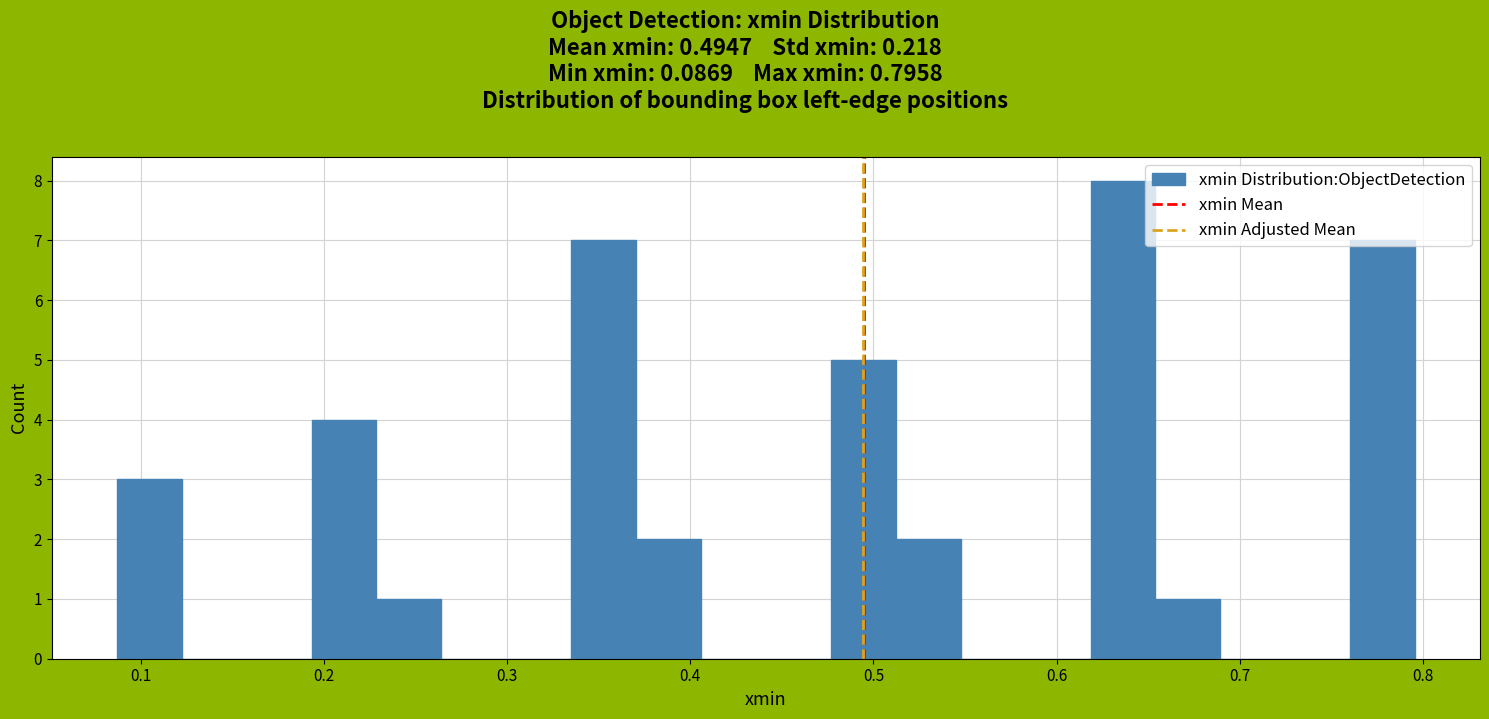

Read against the x-axis, roughly where is the centre of the tallest bar?

0.64